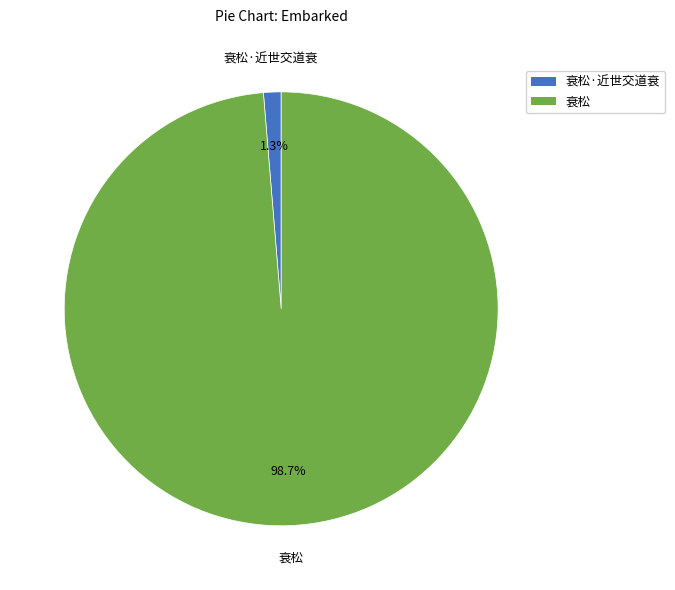

What is the largest slice in the pie chart?

衰松